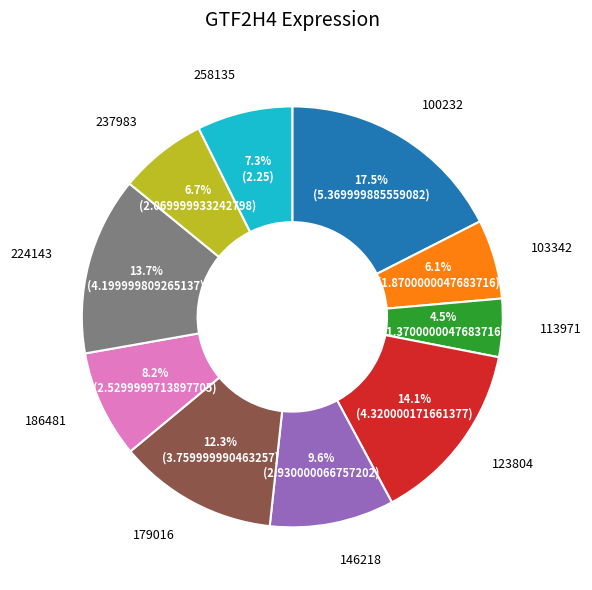

Does any single category account for the majority?

No